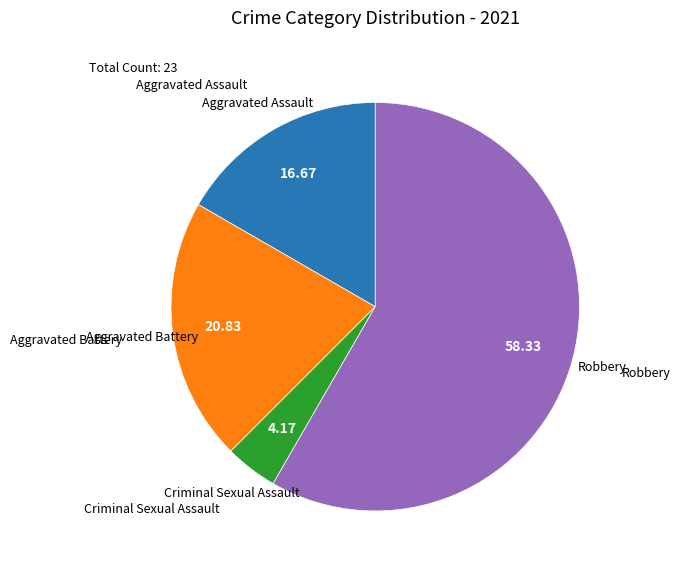

Which category has the biggest portion of the pie?

Robbery